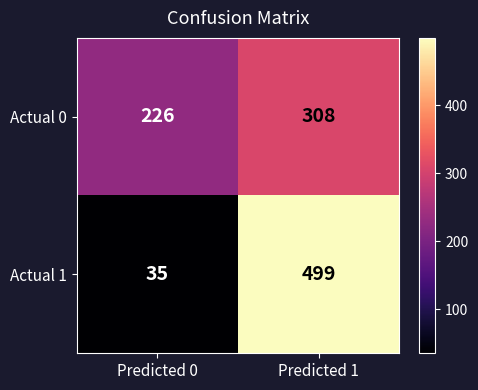

True or false: Actual 0 has a value of 308 at Predicted 1.

True